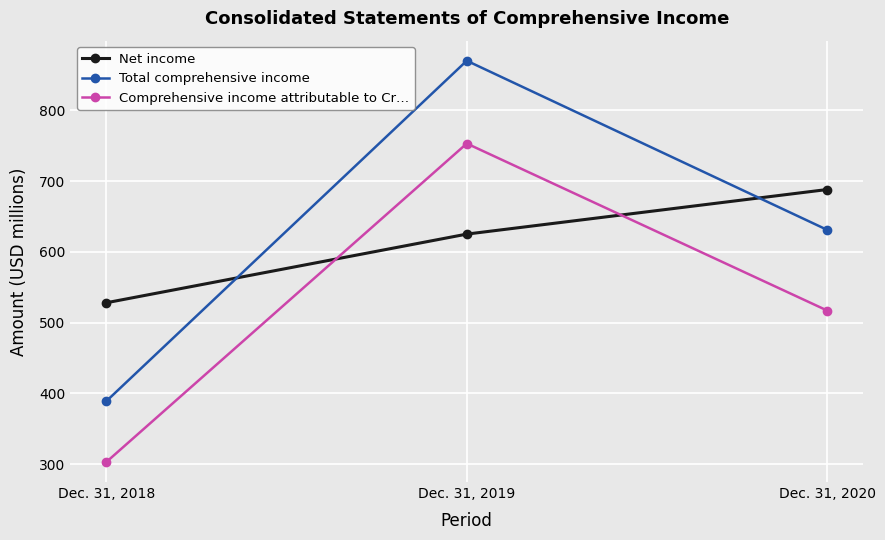

List the series in order of their peak value, lowest first.

Net income, Comprehensive income attributable to Cr…, Total comprehensive income